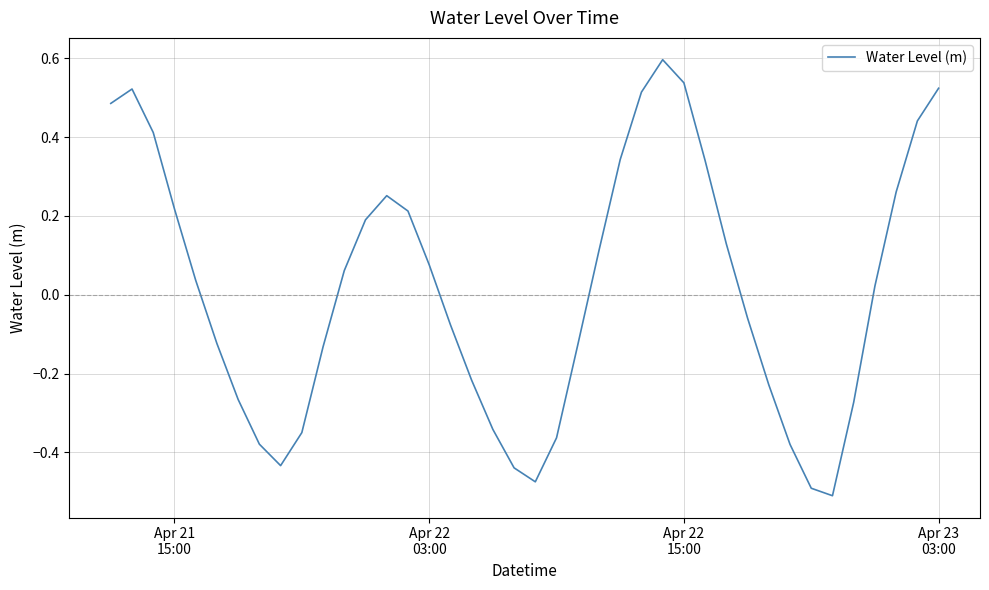

What is the difference between the maximum and minimum values?

1.1